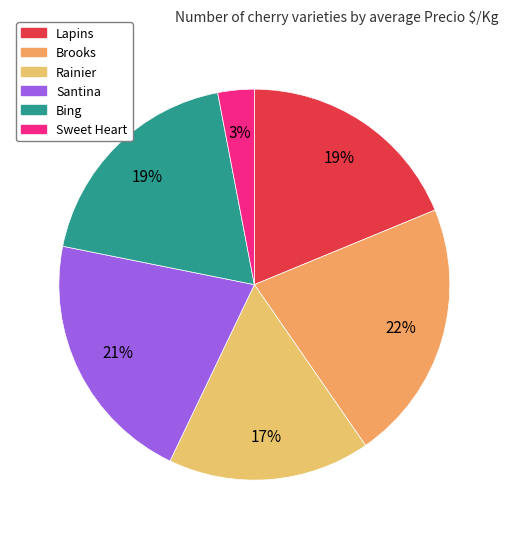

To the nearest percent, what portion does Bing represent?

19%